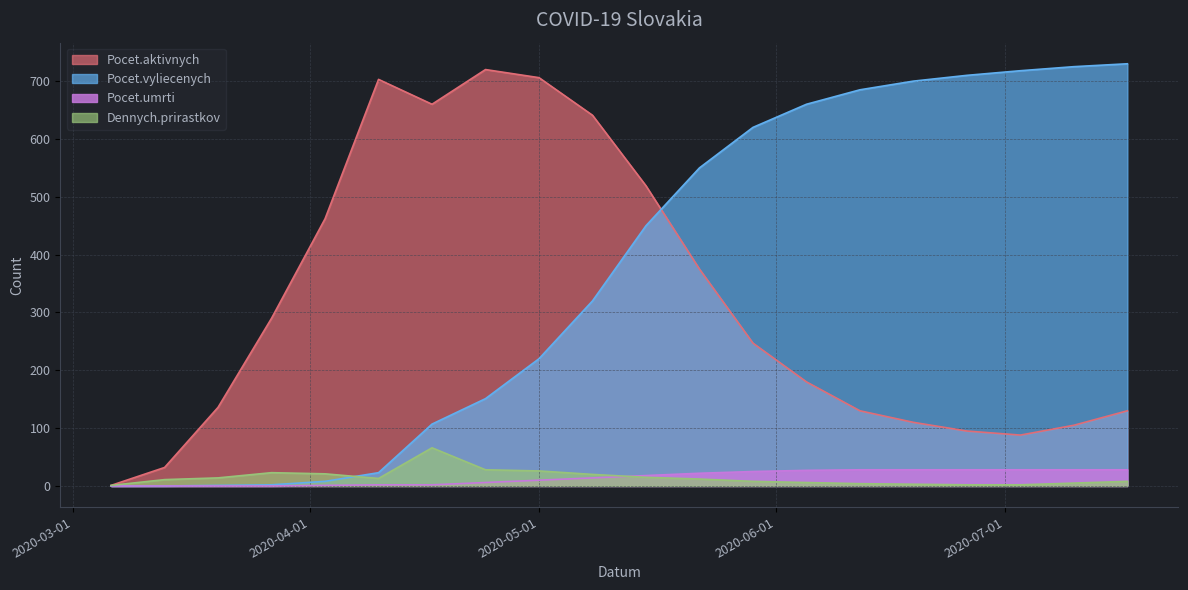

What is the sum of all Pocet.vyliecenych values?

7380